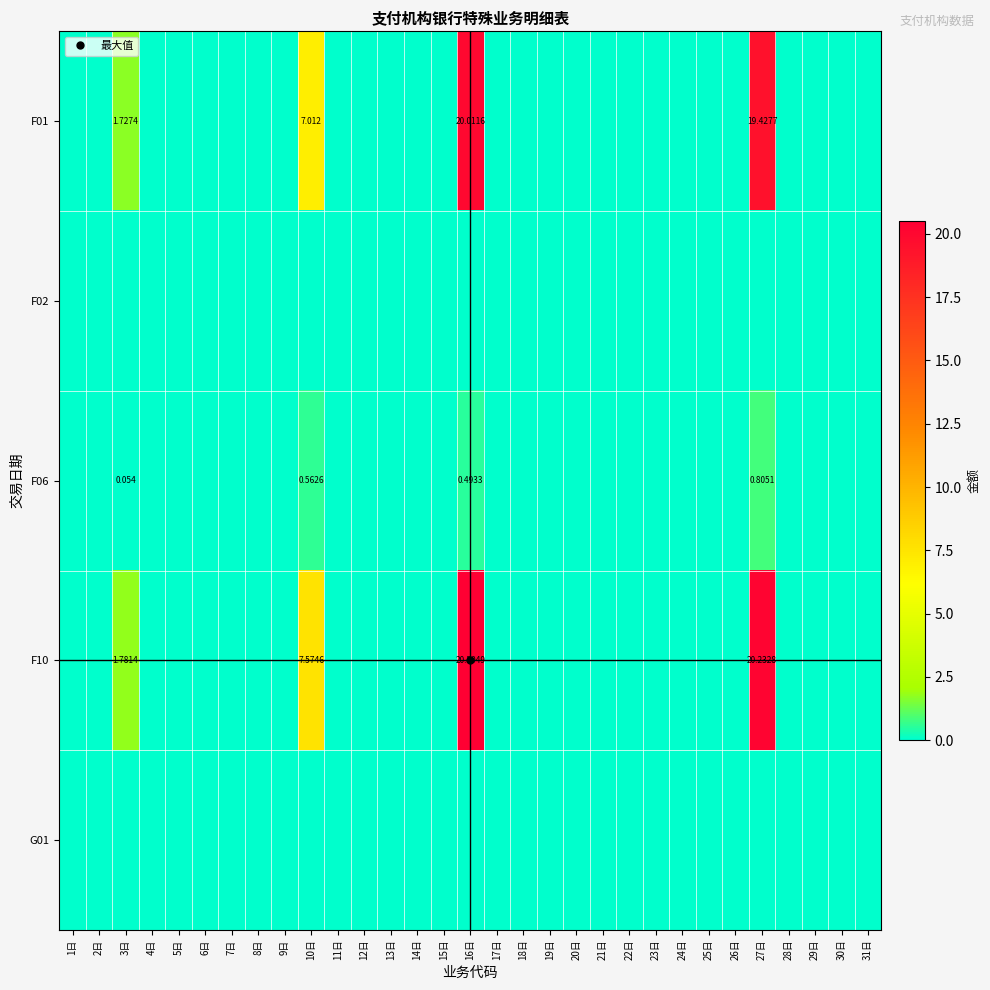

List the labels in order of F10 value, largest first.

16日, 27日, 10日, 3日, 1日, 2日, 4日, 5日, 6日, 7日, 8日, 9日, 11日, 12日, 13日, 14日, 15日, 17日, 18日, 19日, 20日, 21日, 22日, 23日, 24日, 25日, 26日, 28日, 29日, 30日, 31日